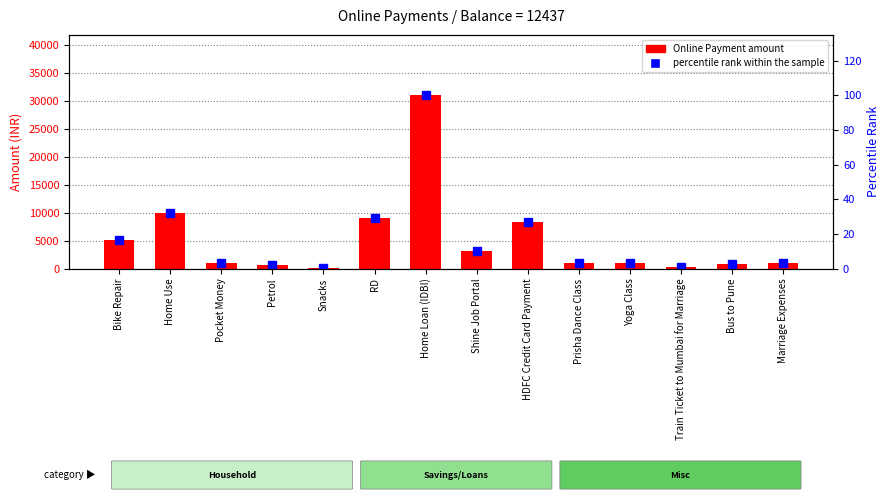

How many data points in Online Payment are less than 1000?

4